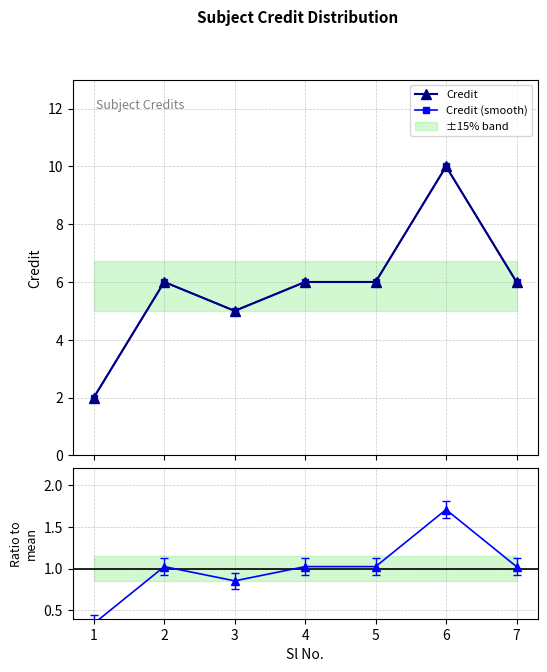

Reading left to right, transcribe all the data shown in this chart.

Credit: 2.0	6.0	5.0	6.0	6.0	10.0	6.0
Credit (smooth): 2.0	6.0	5.0	6.0	6.0	10.0	6.0
Ratio to mean: 0.3	1.0	0.9	1.0	1.0	1.7	1.0